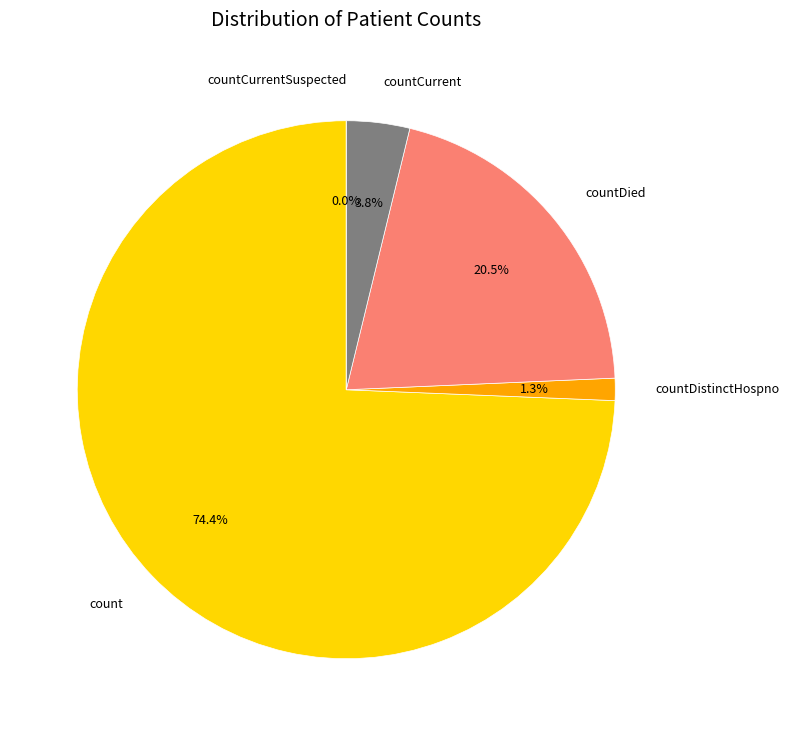

How many slices are in this pie chart?

5